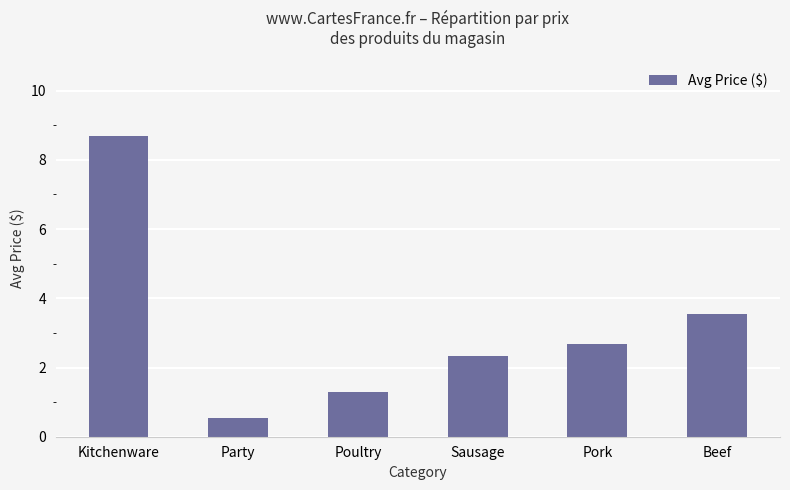

Reading right to left, list all the values displayed in this chart.

3.6	2.7	2.3	1.3	0.5	8.7